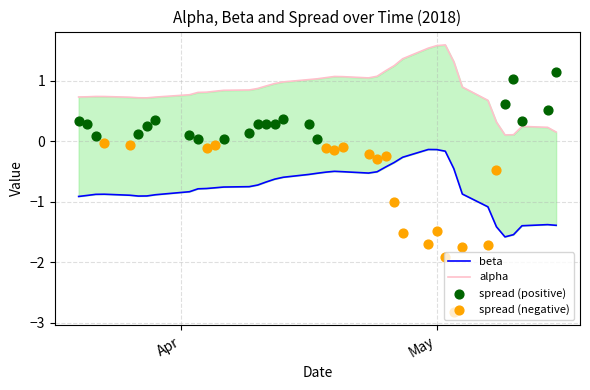

At which category is the sum across all series the highest?

May